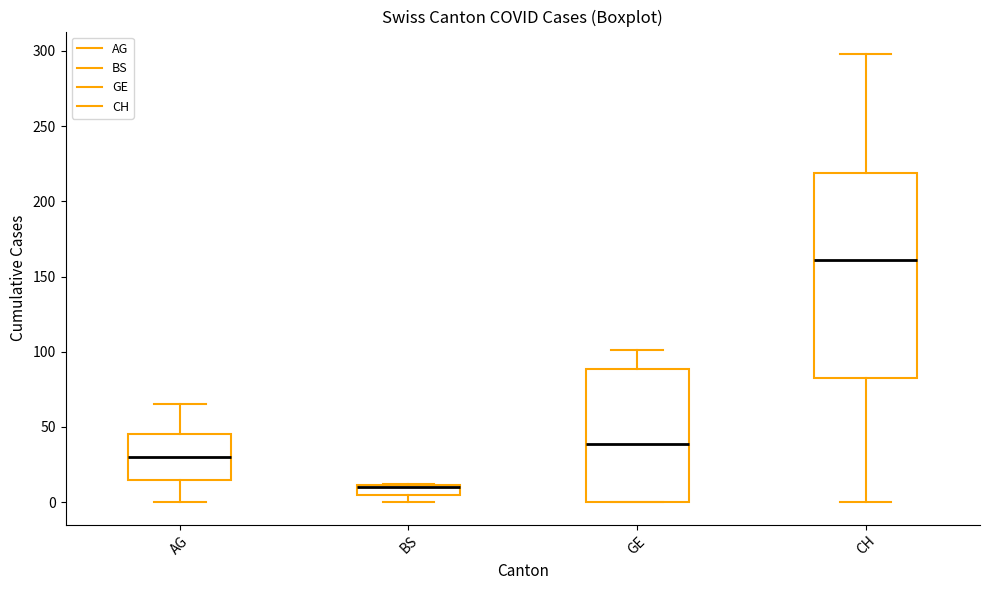

Where does the upper whisker of the box for AG end on the y-axis? The values are not printed on the chart, so give them approximately, as read against the axis.

65